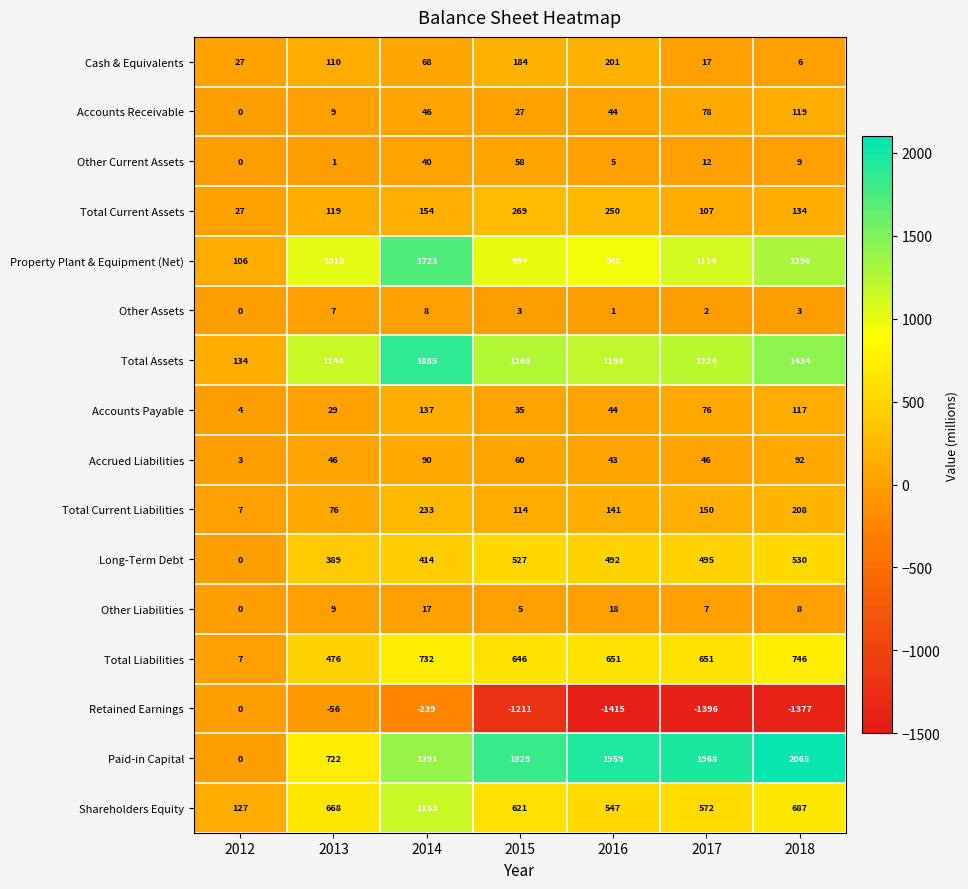

What is the average value of the Total Liabilities series?

558